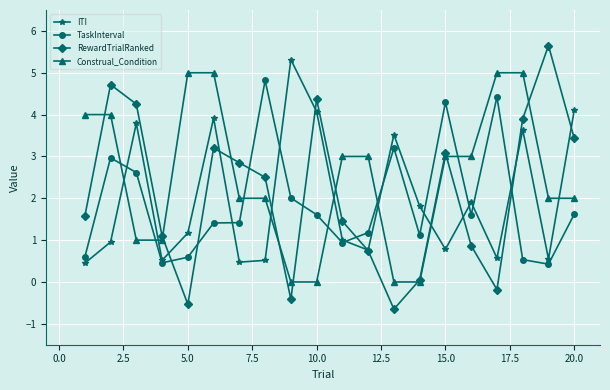

Which series has the largest total across all categories?

Construal_Condition